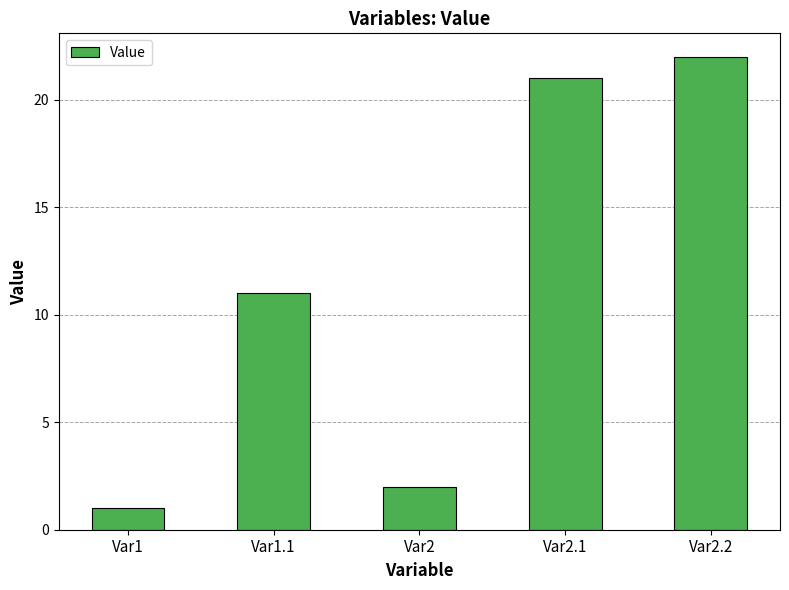

What is the difference between the second highest and minimum values?

20